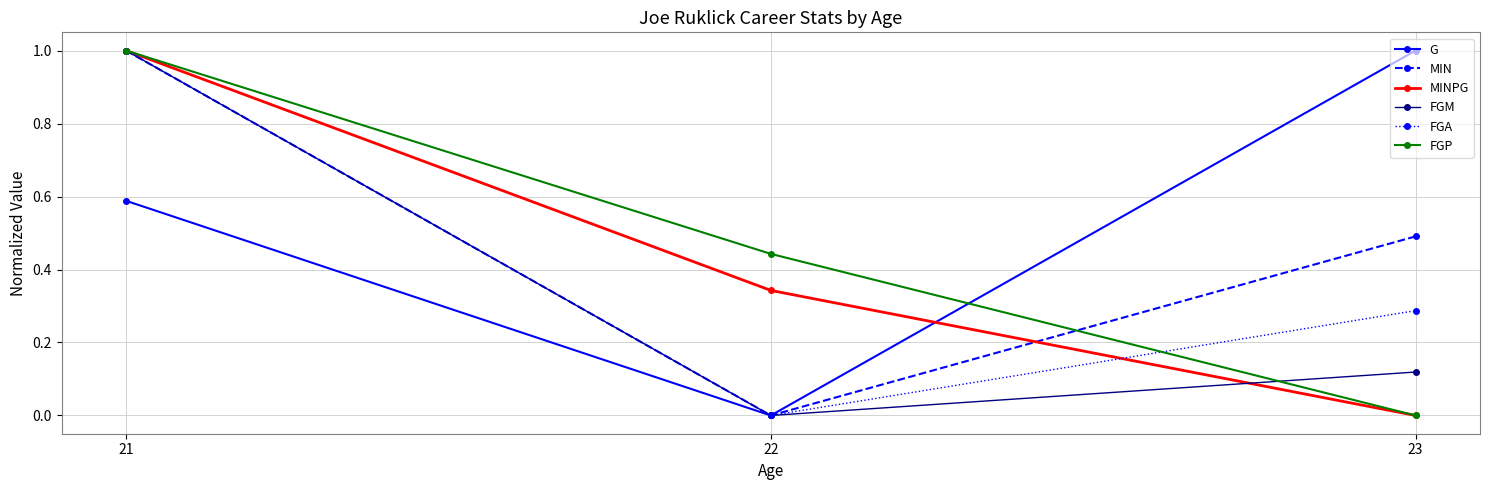

Does the chart display data point markers on the line(s)?

Yes